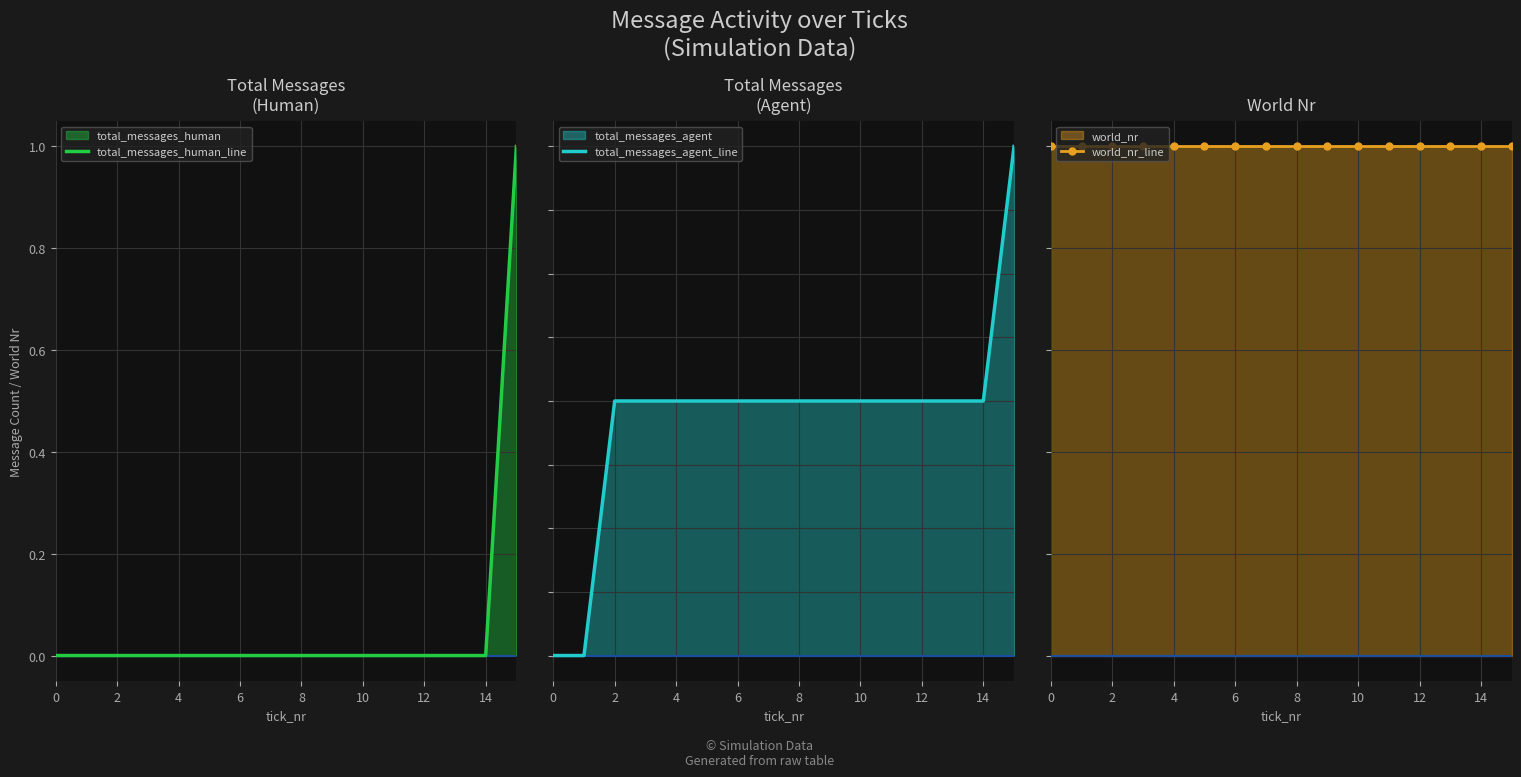

True or false: total_messages_human_line and world_nr_line intersect in this chart.

False